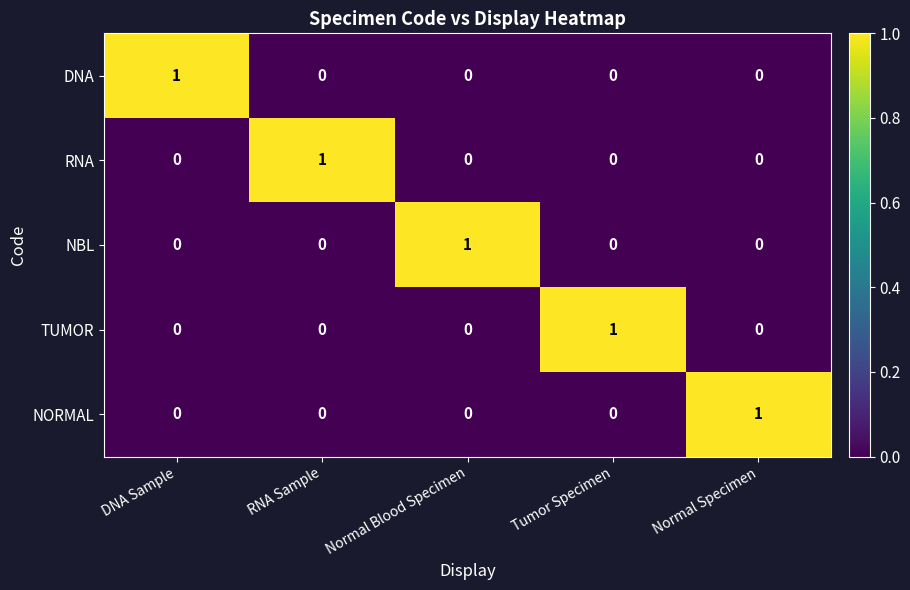

How many positive values does the NBL series have?

1